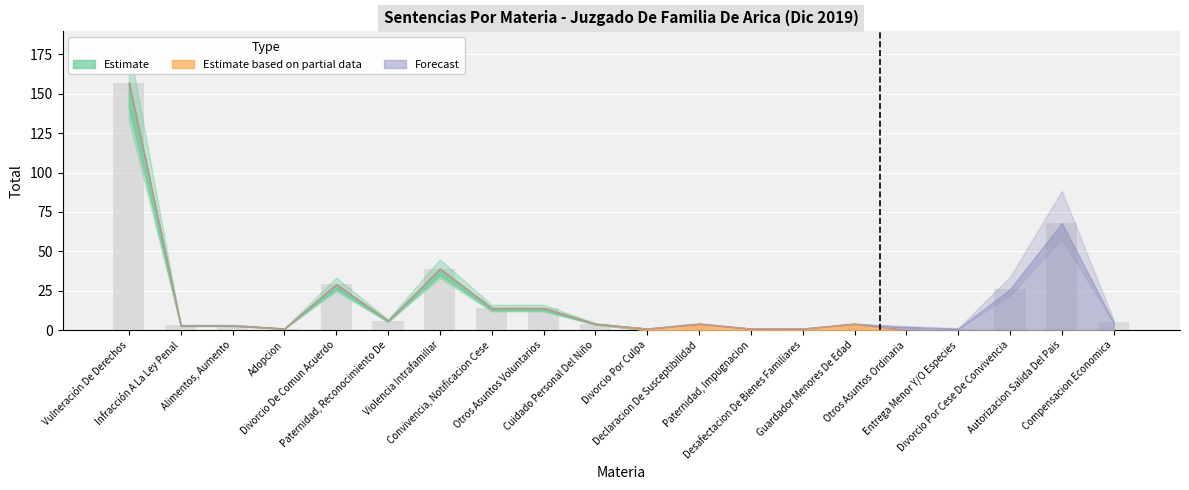

How many series are shown in this chart?

1